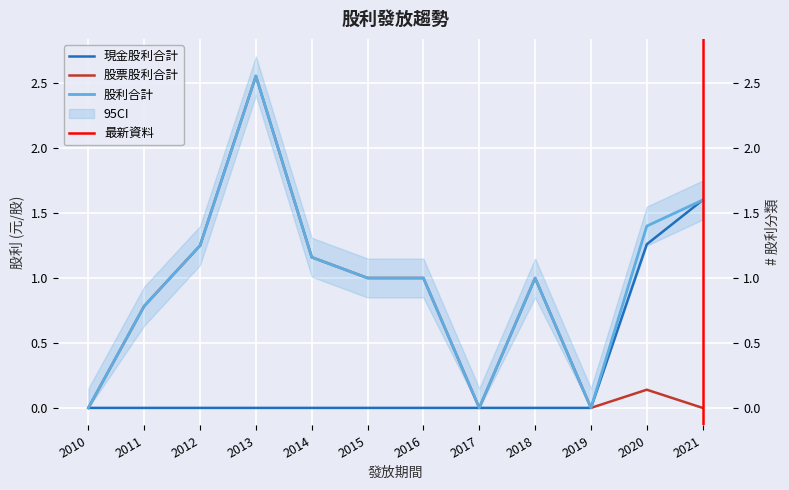

True or false: 股票股利合計 and 股利合計 cross at least once.

False